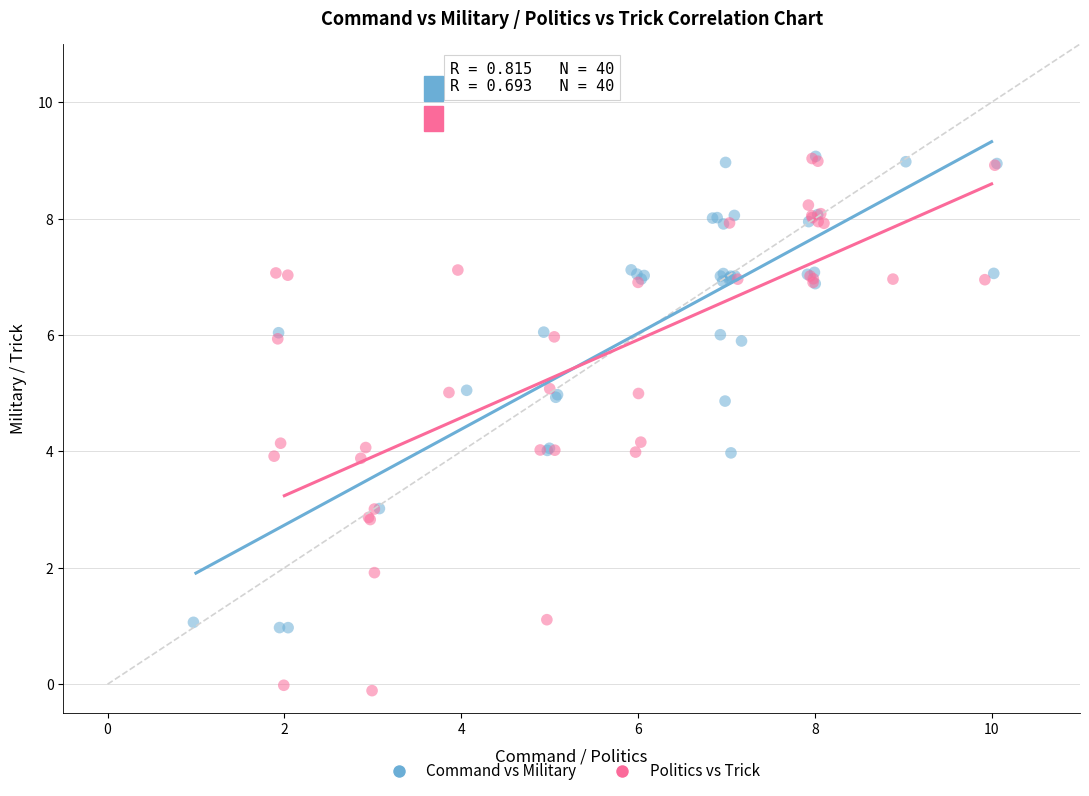

Which series has the largest Y range (max minus min)?

Politics vs Trick